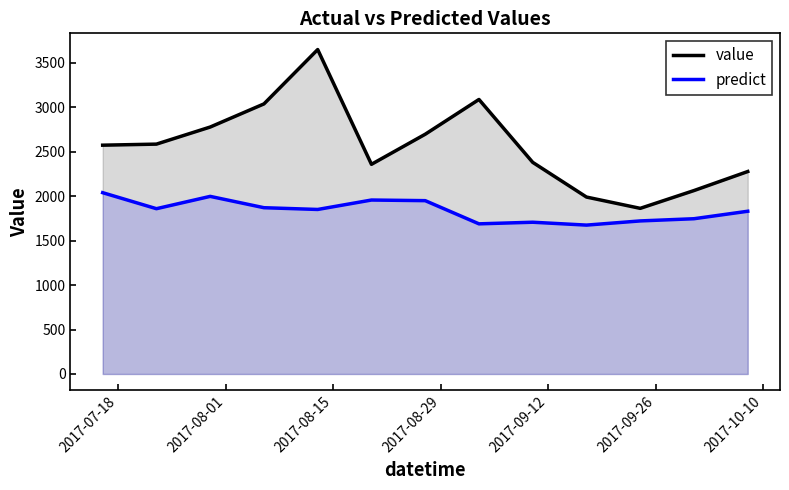

True or false: value and predict cross at least once.

False